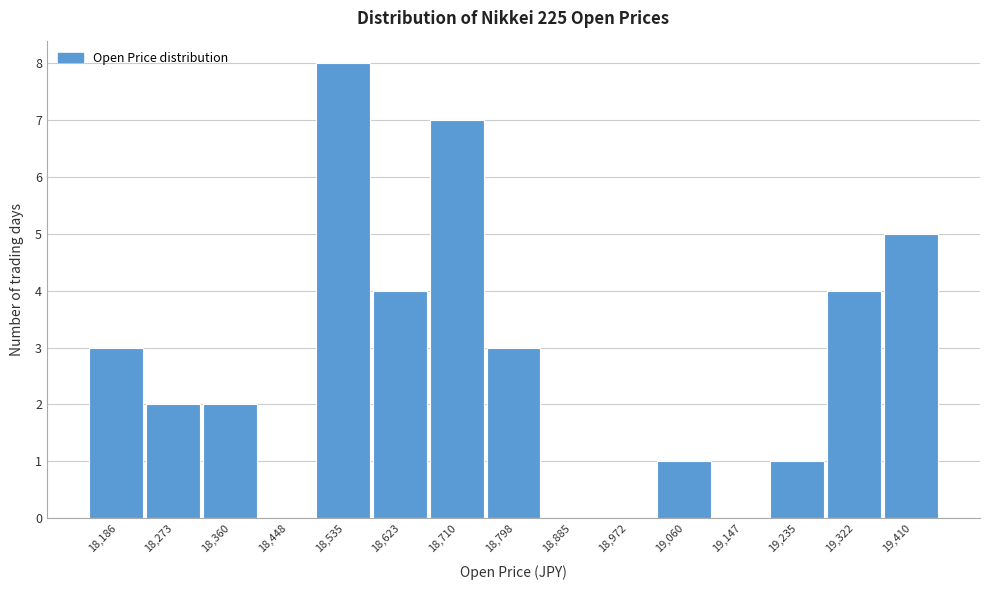

Reading right to left, what are all the values shown in this chart?

19,410=5	19,322=4	19,235=1	19,147=0	19,060=1	18,972=0	18,885=0	18,798=3	18,710=7	18,623=4	18,535=8	18,448=0	18,360=2	18,273=2	18,186=3